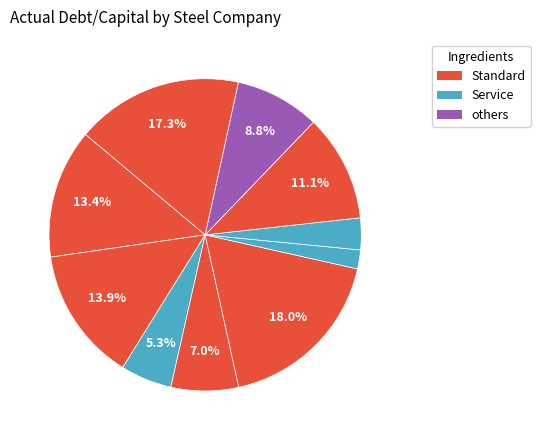

Count the number of slices in the pie.

10